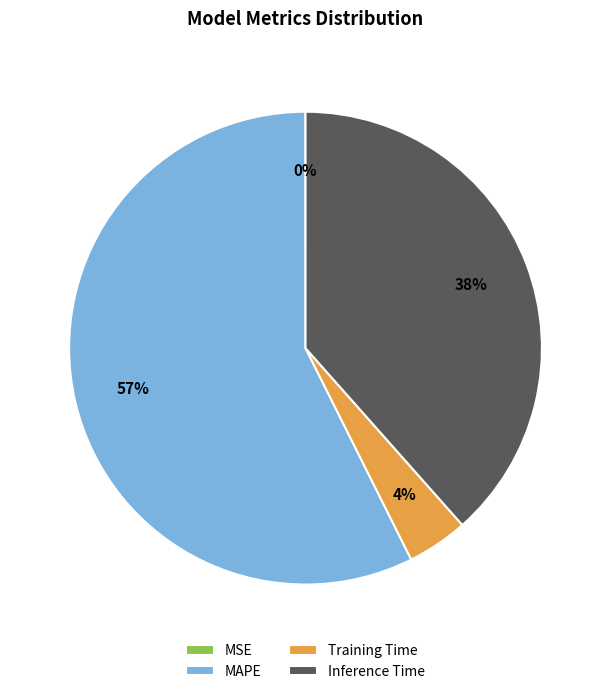

Do MAPE and Inference Time together represent more than half of the pie?

Yes